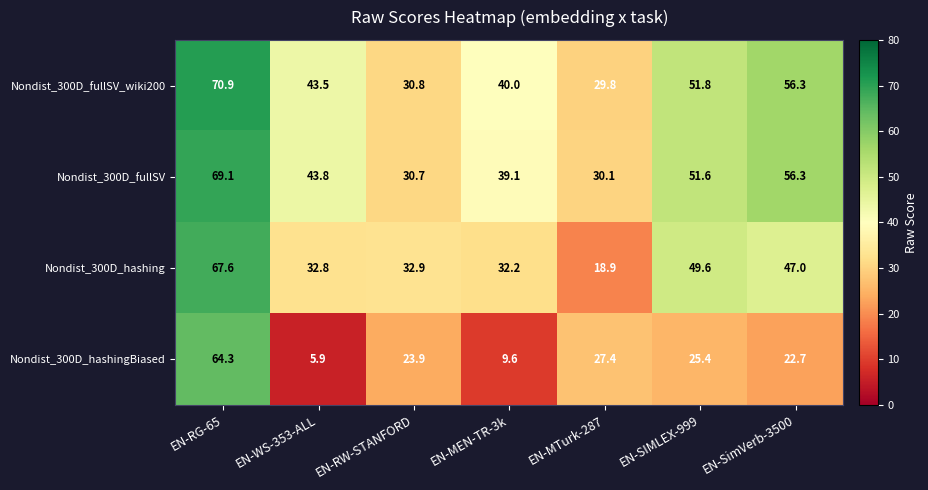

What is the highest value of the Nondist_300D_fullSV series?

69.1